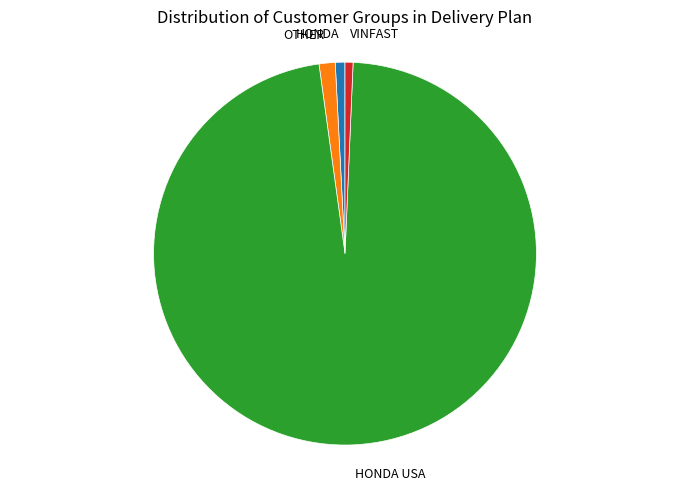

Does any single category account for the majority?

Yes